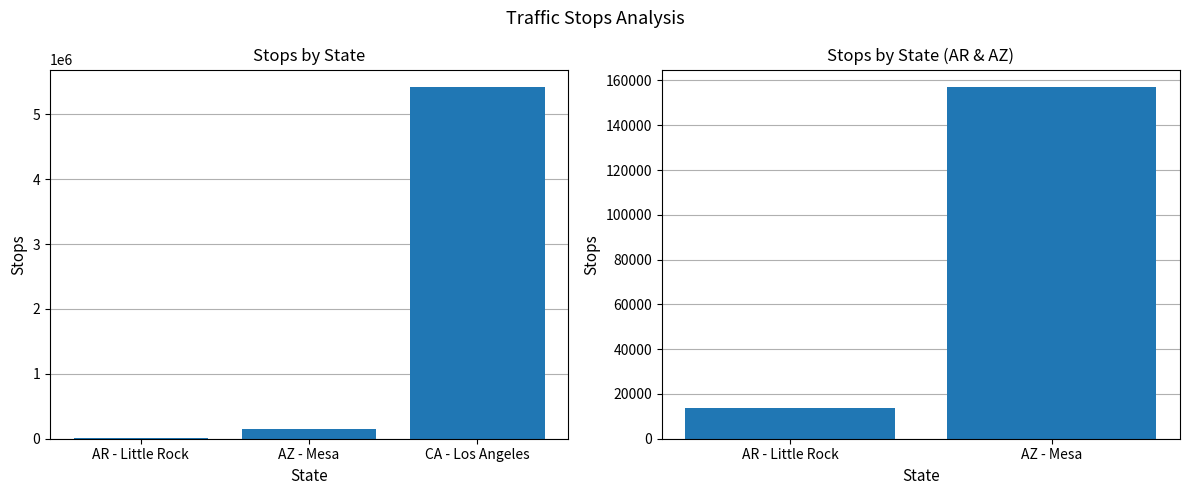

How many series are shown in this chart?

1